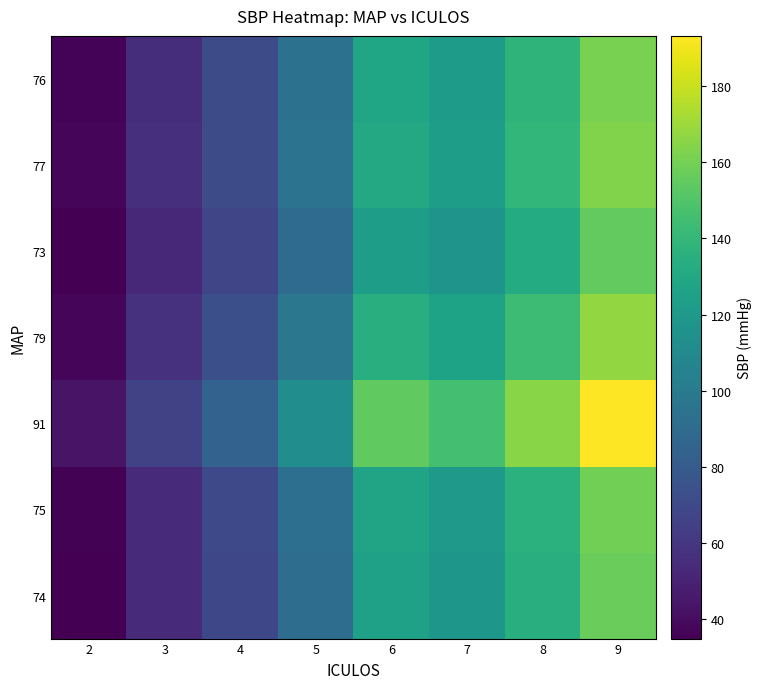

Between 4 and 7, which series saw the biggest shift?

91